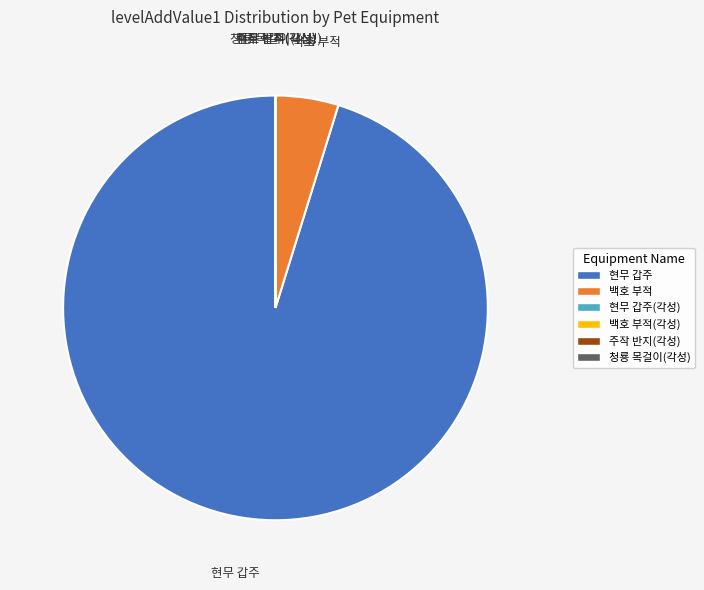

Is there any slice that represents more than half of the pie?

Yes